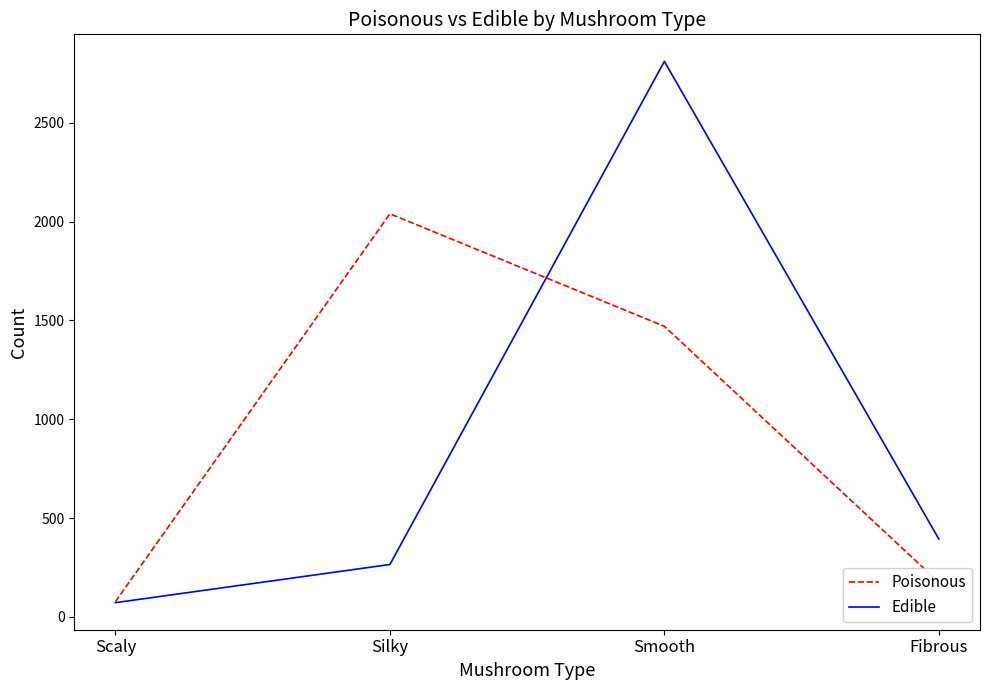

At which label does Poisonous first exceed 1470?

Silky